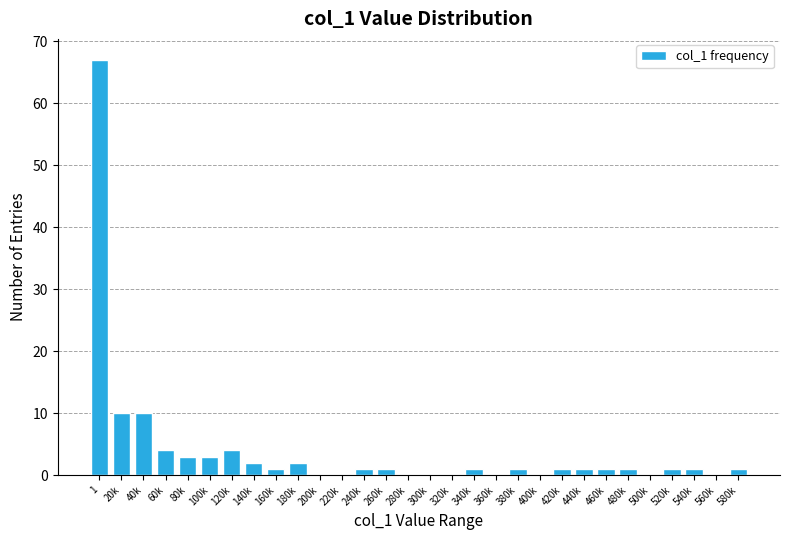

Reading right to left, transcribe all the data shown in this chart.

580k=1	560k=0	540k=1	520k=1	500k=0	480k=1	460k=1	440k=1	420k=1	400k=0	380k=1	360k=0	340k=1	320k=0	300k=0	280k=0	260k=1	240k=1	220k=0	200k=0	180k=2	160k=1	140k=2	120k=4	100k=3	80k=3	60k=4	40k=10	20k=10	1=67